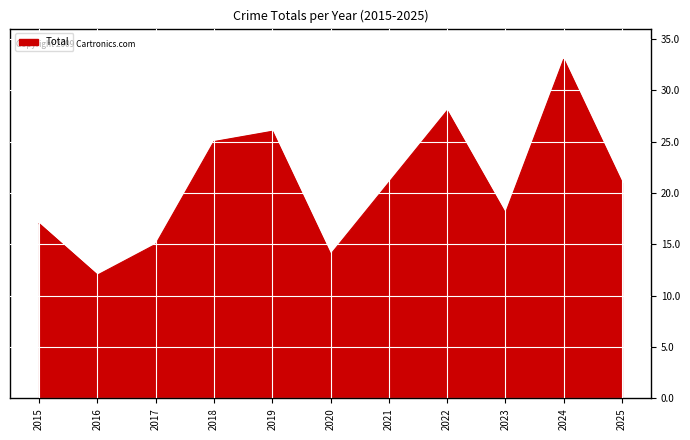

How many lines are shown in the chart?

1